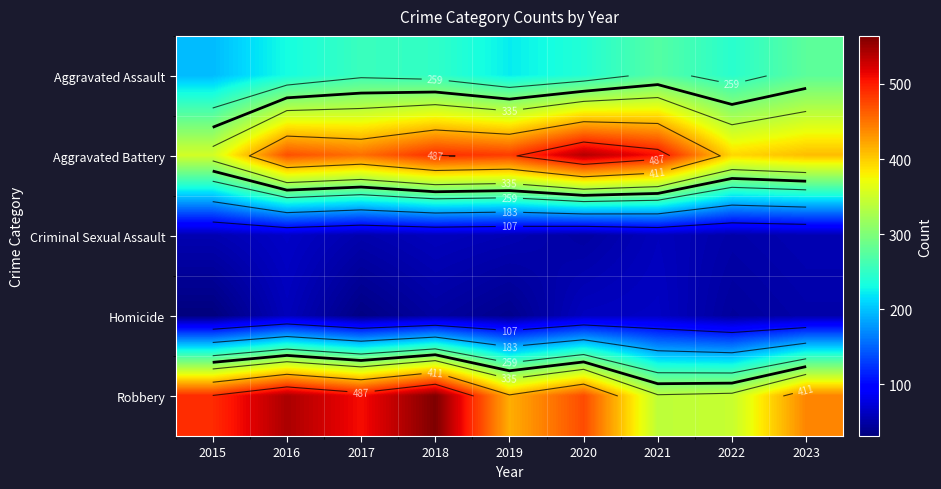

The value of Homicide at 2020 is 16. True or false?

False